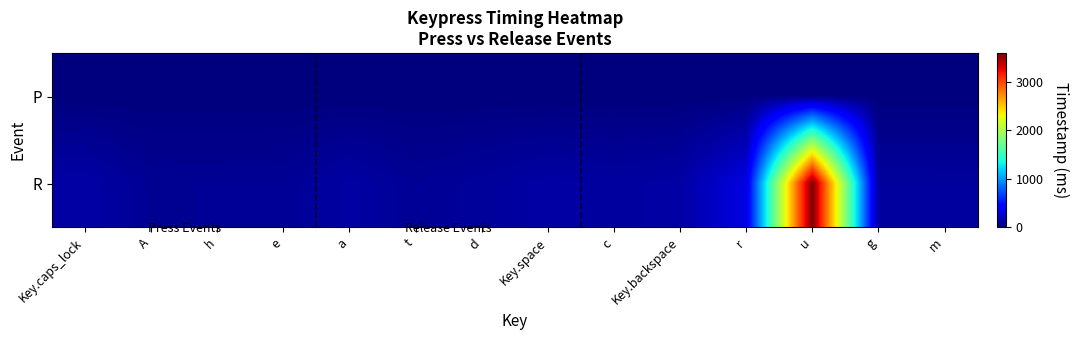

How many distinct data groups are displayed?

2